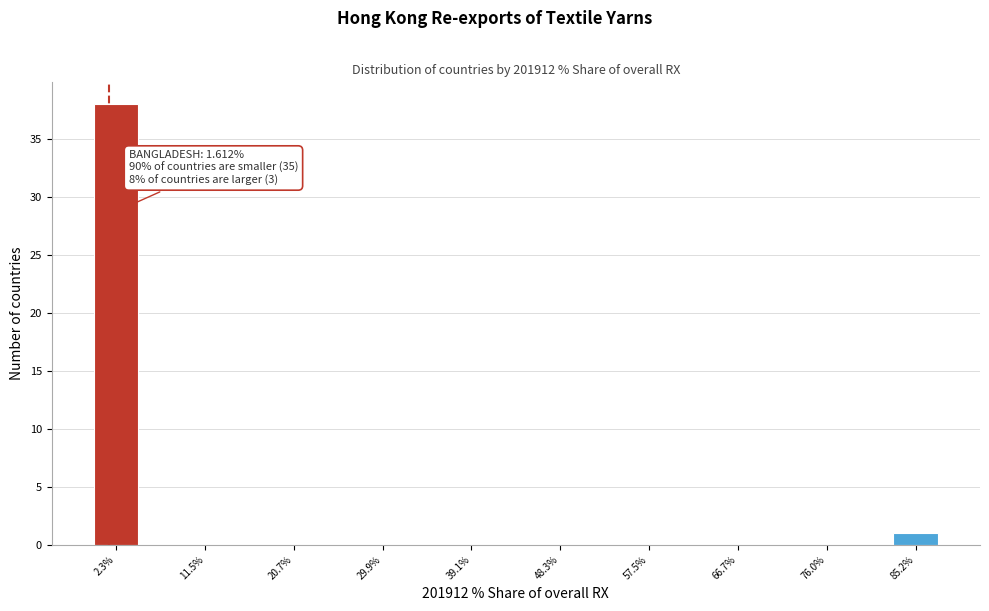

Over which range of the x-axis is the bar tallest?

0 to 5